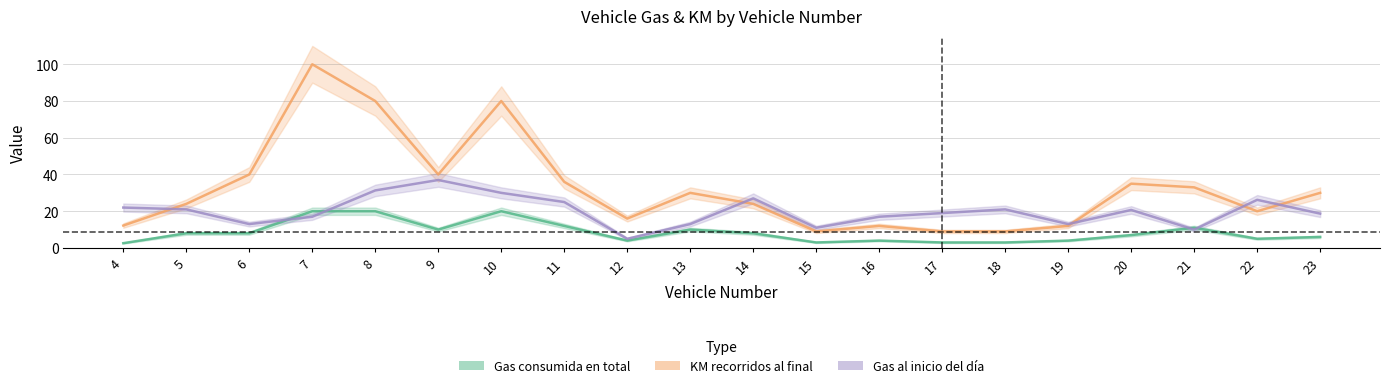

Which series has the widest spread of values?

KM recorridos al final